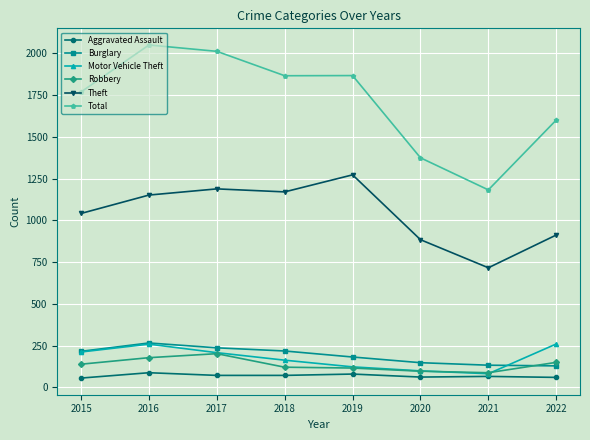

What is the average value of the Aggravated Assault series?

70